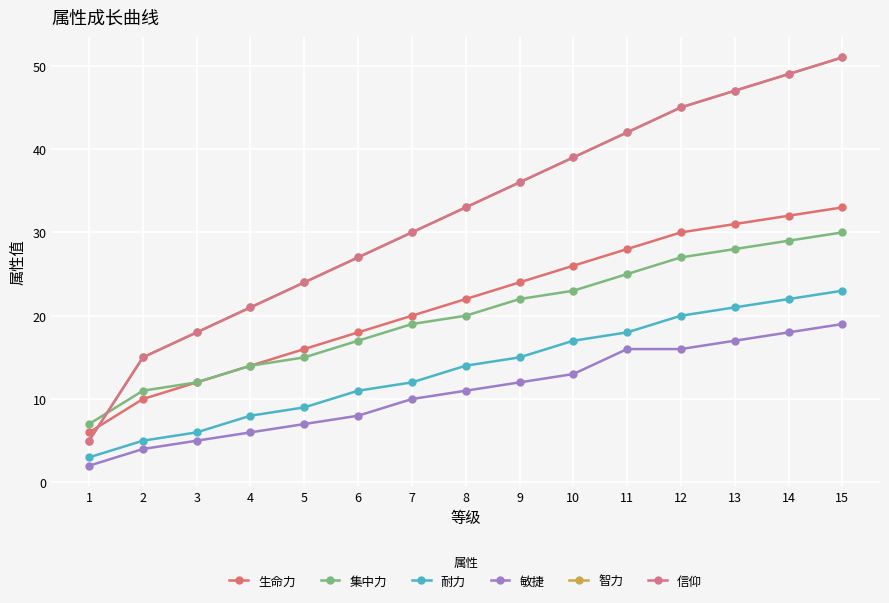

Is this an area chart (filled region under the line)?

No